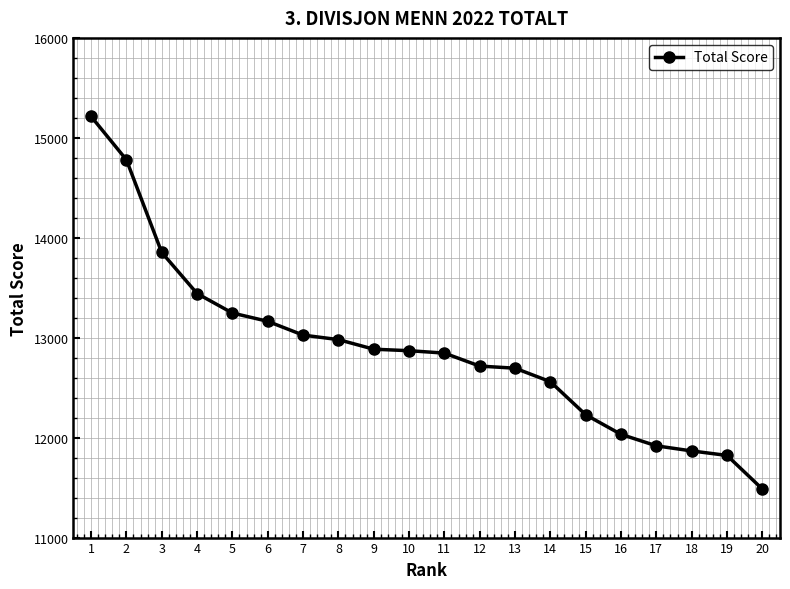

What is the change in value from 15 to 19?

-407